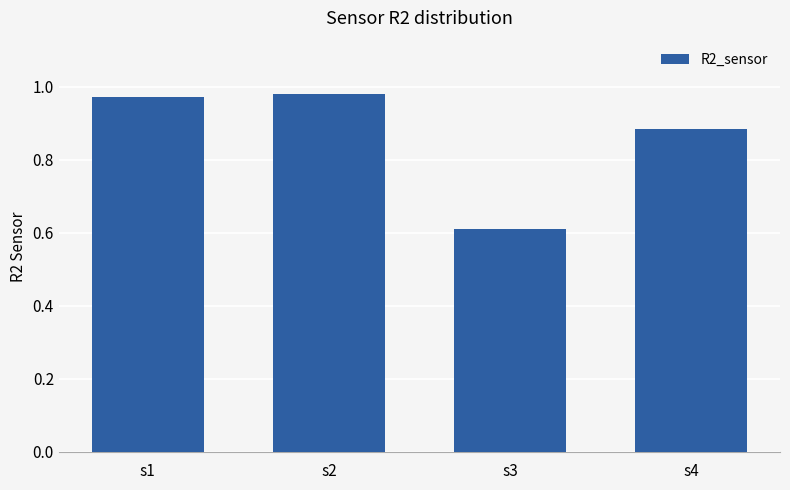

What is the difference between the maximum and minimum values?

0.4